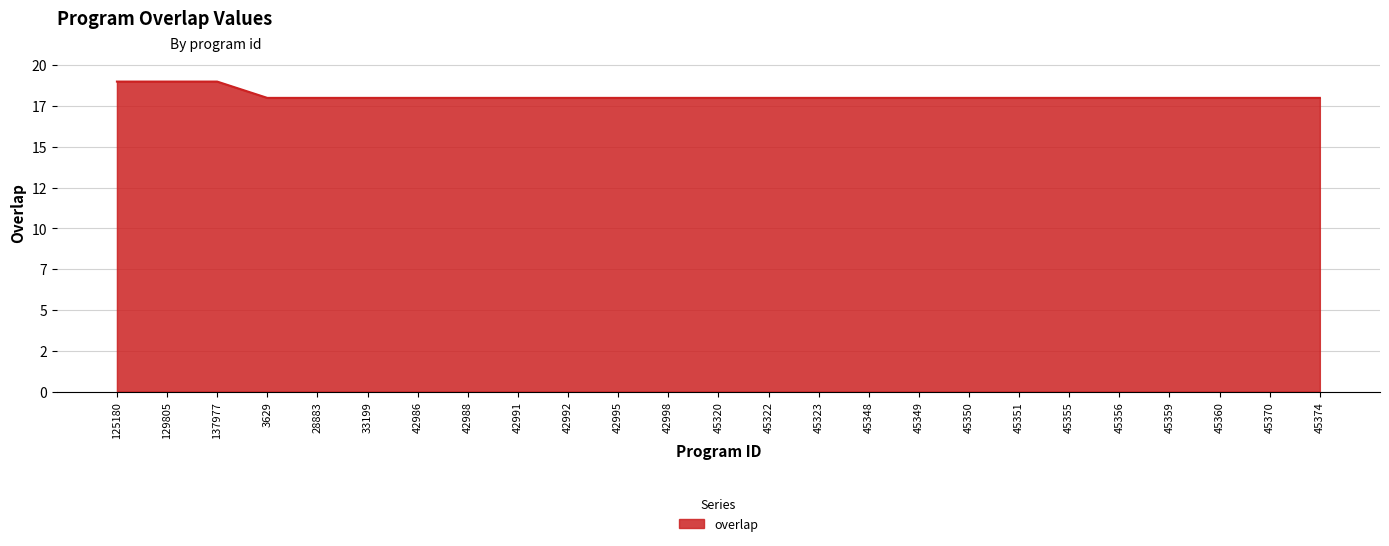

Does the chart have visible grid lines?

Yes